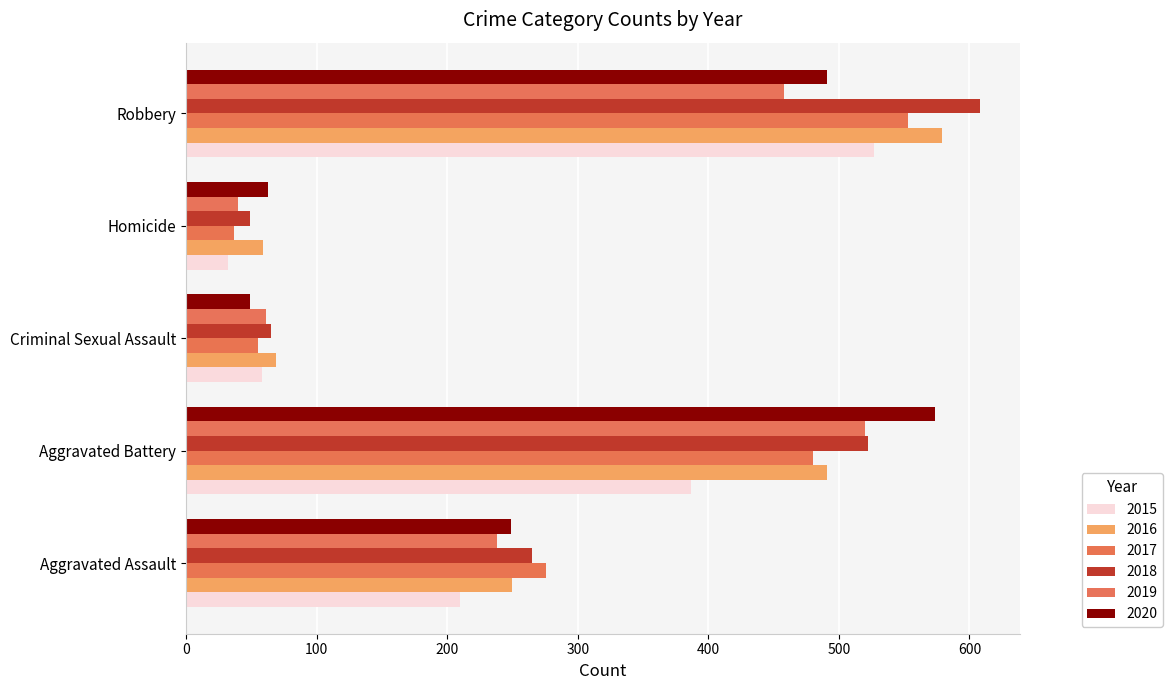

How many series are shown in this chart?

6